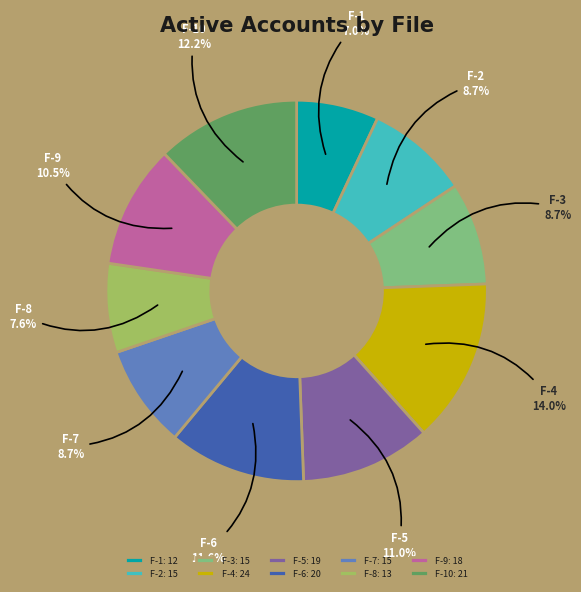

Which category has the smallest portion of the pie?

F-1